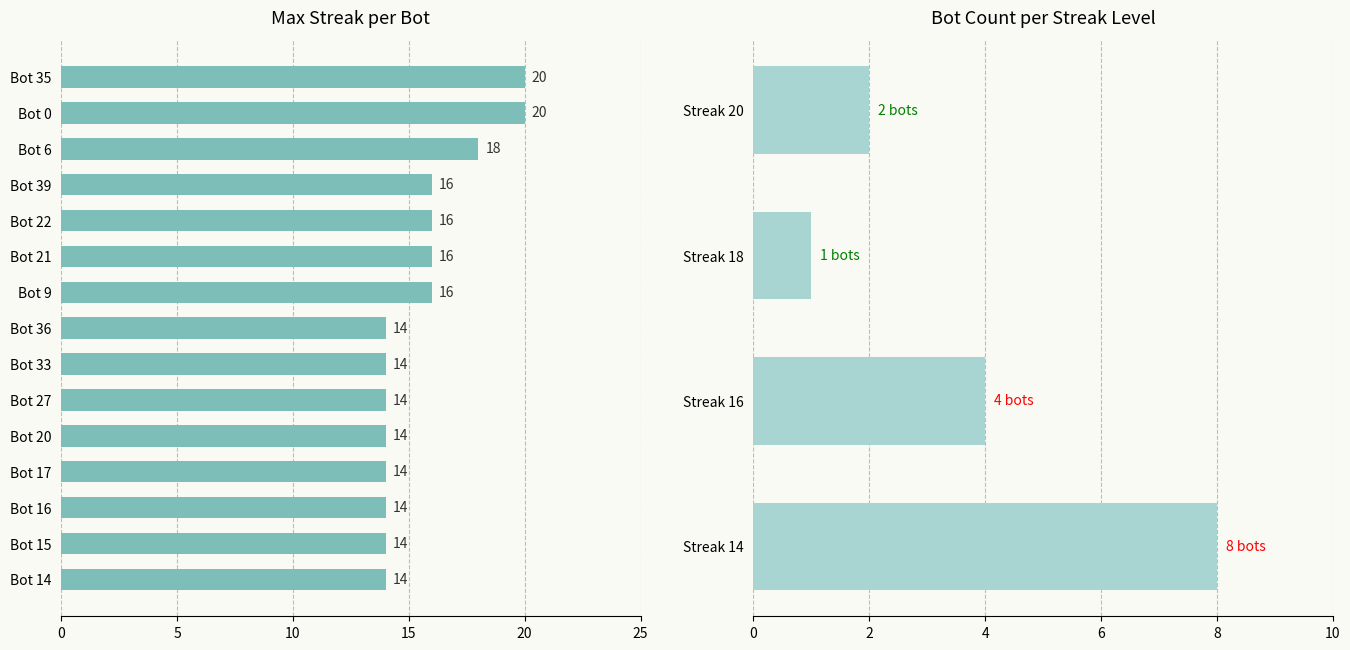

Which label corresponds to the largest value in the chart?

Bot 35